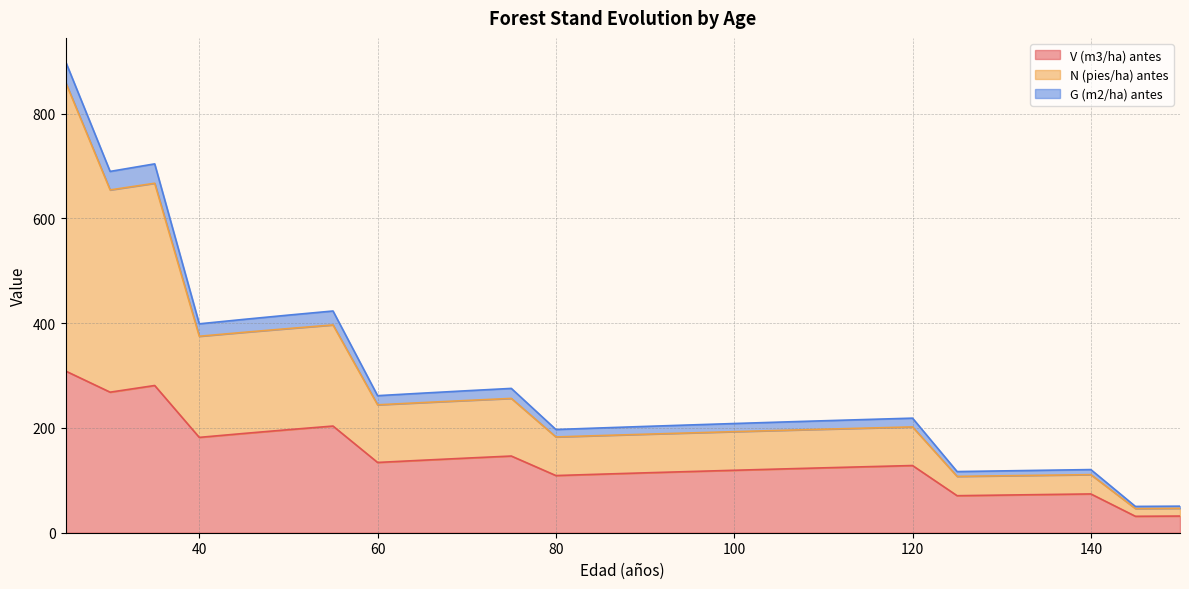

How many lines are shown in the chart?

3